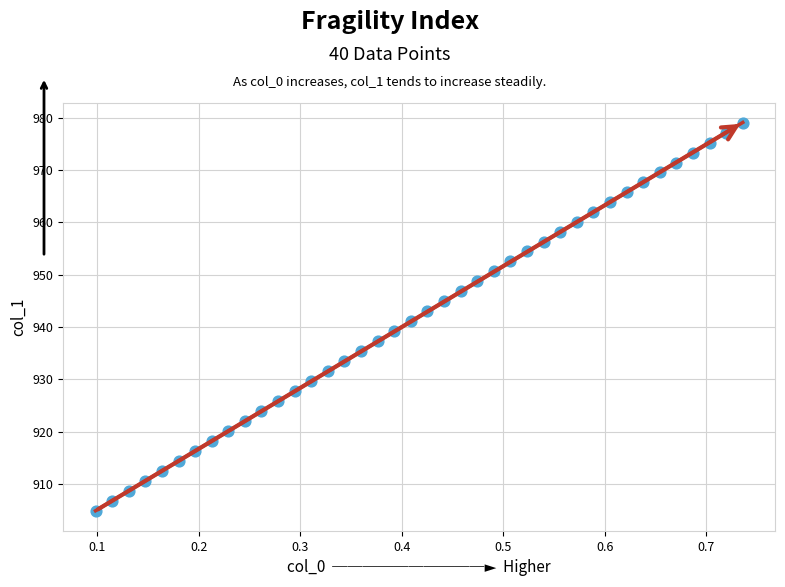

What is the range of Y values (max minus min)?

74.3